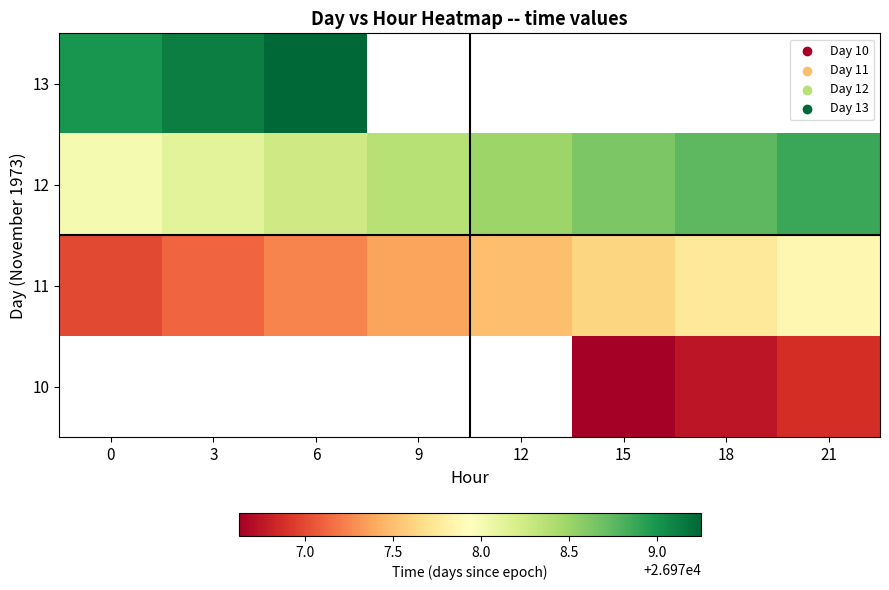

What is the sum of the 12 values at 9 and 12?

53956.9